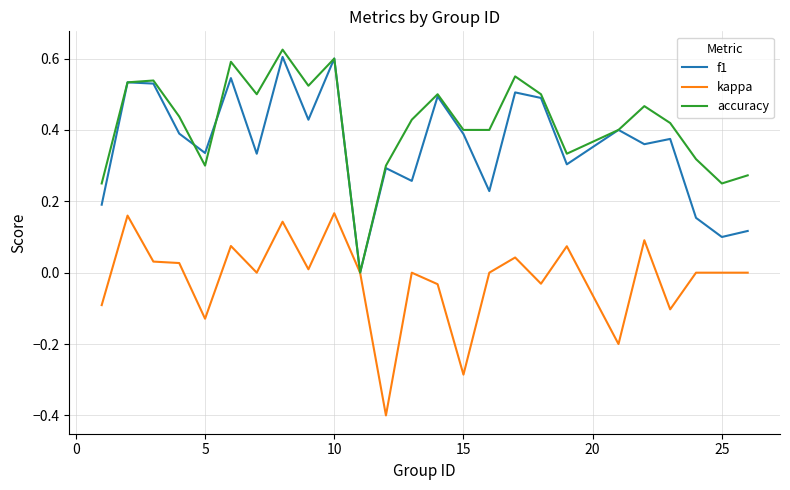

What is the minimum value shown in the chart?

-0.4